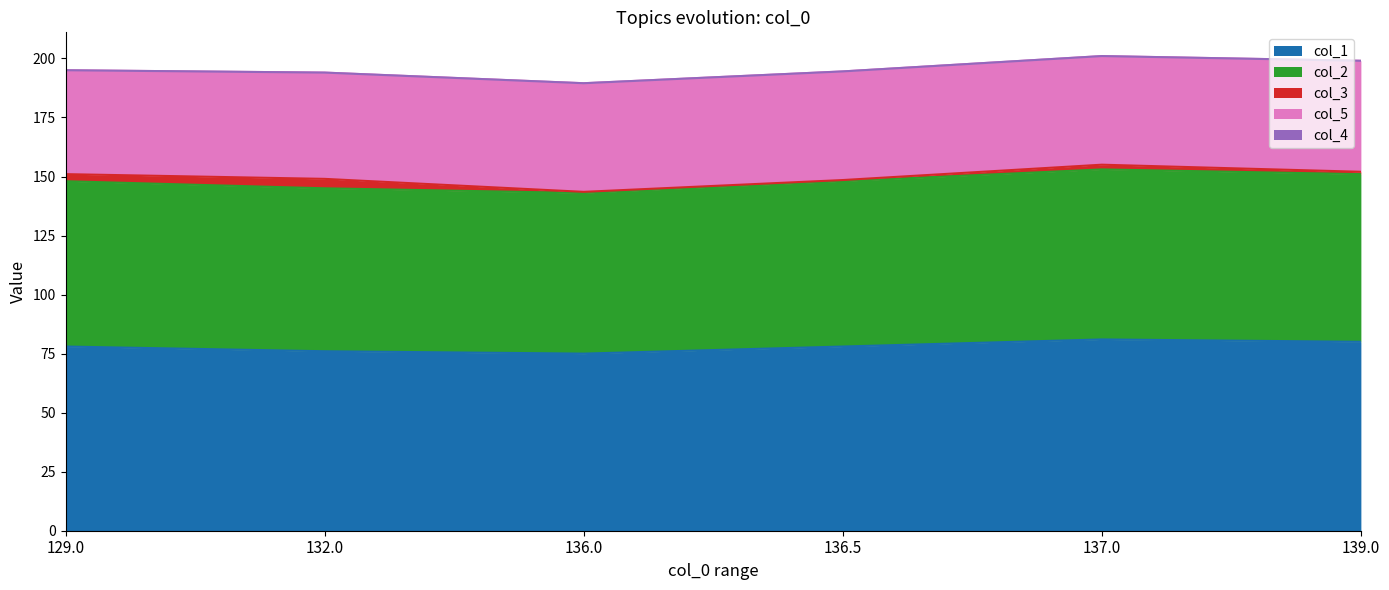

What is the maximum value for col_1?

81.0